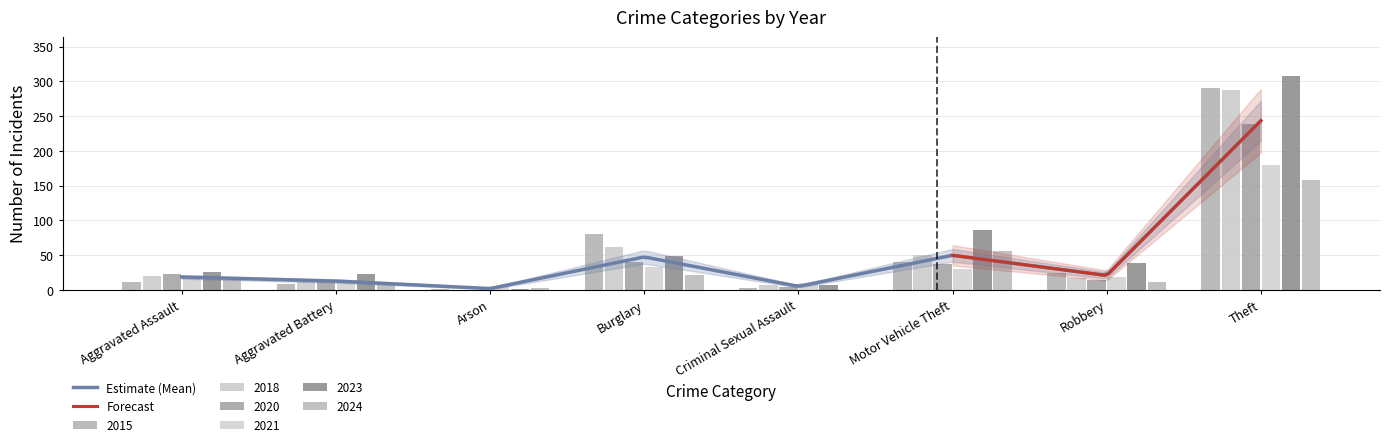

Rank the series by their maximum value, from highest to lowest.

2023, 2015, 2018, 2020, 2021, 2024